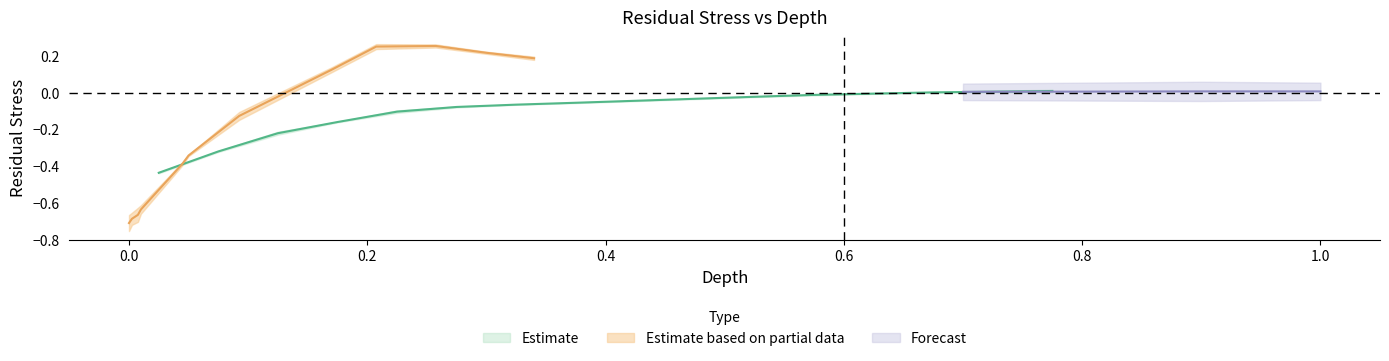

Is this an area chart (filled region under the line)?

No